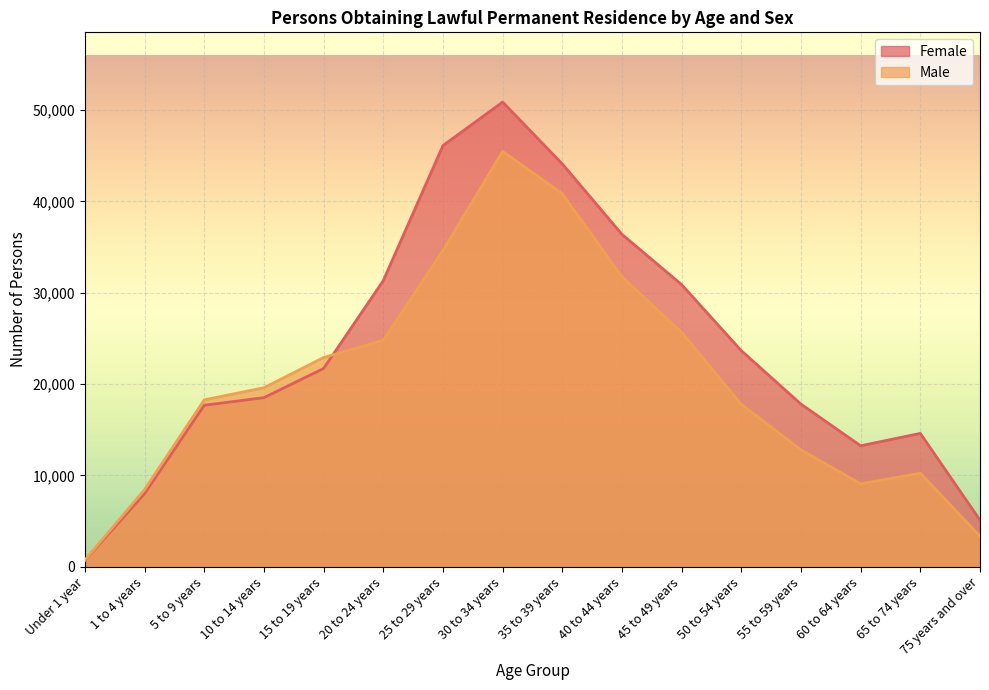

The Male series shows 29761 at 50 to 54 years. True or false?

False